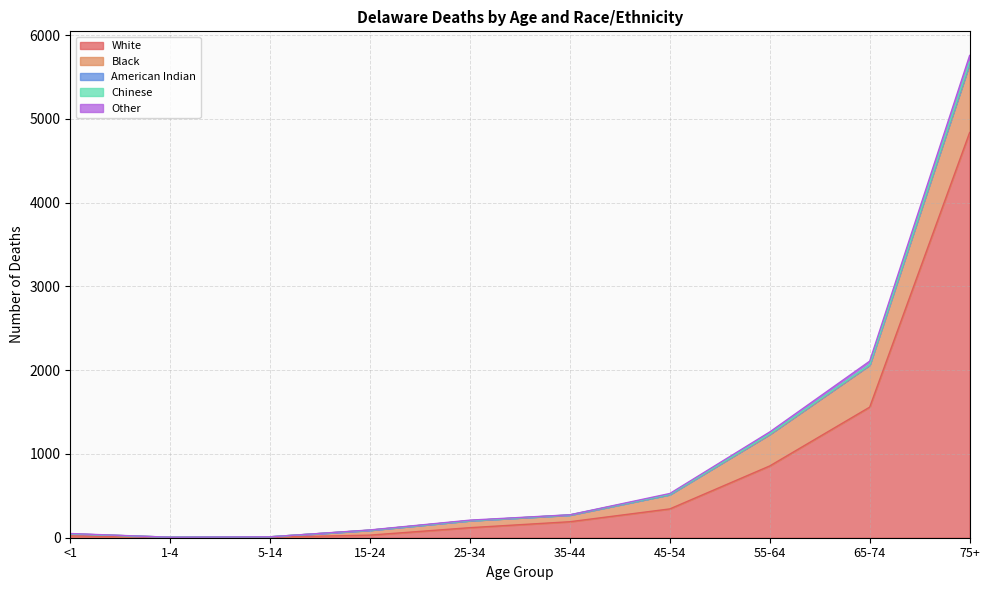

What is the difference between the highest and lowest values at 15-24?

59